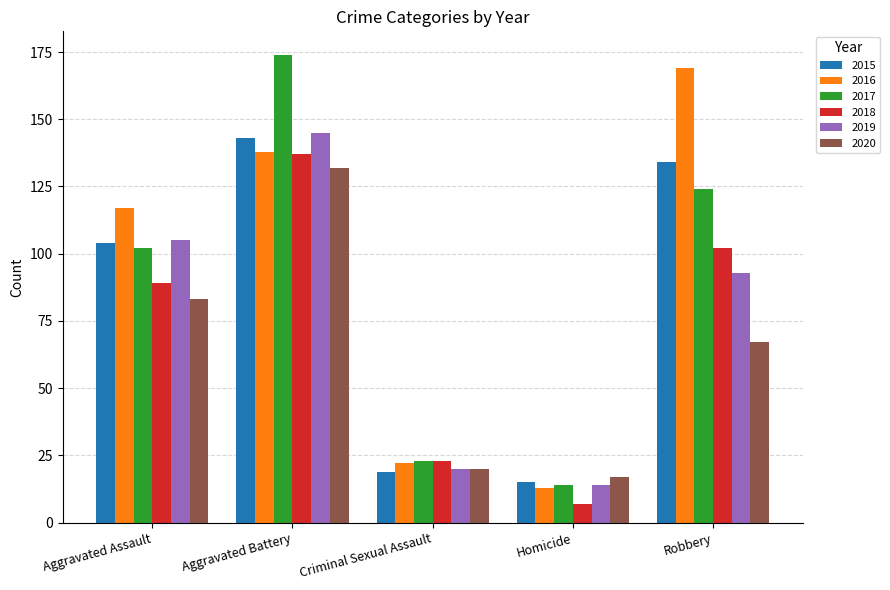

How many distinct data groups are displayed?

6